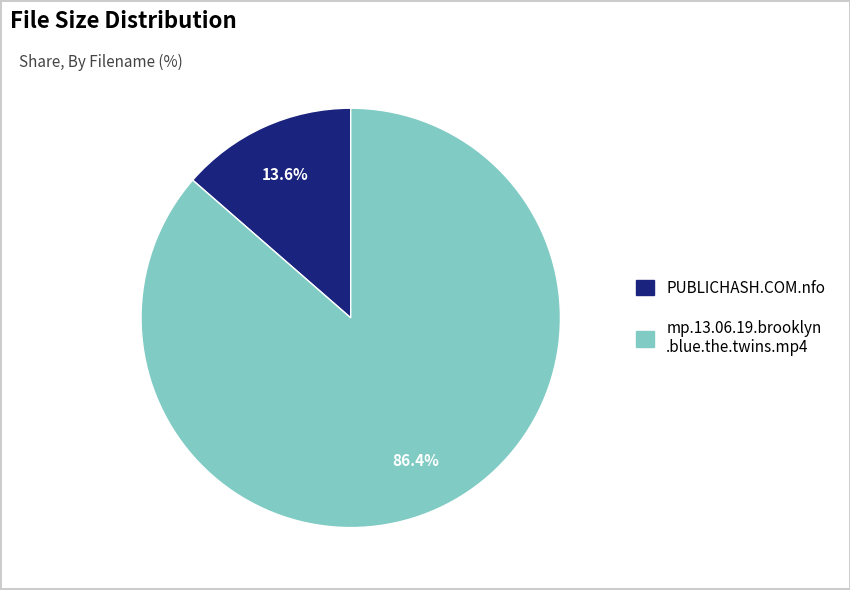

To the nearest percent, what is the average slice percentage?

50%